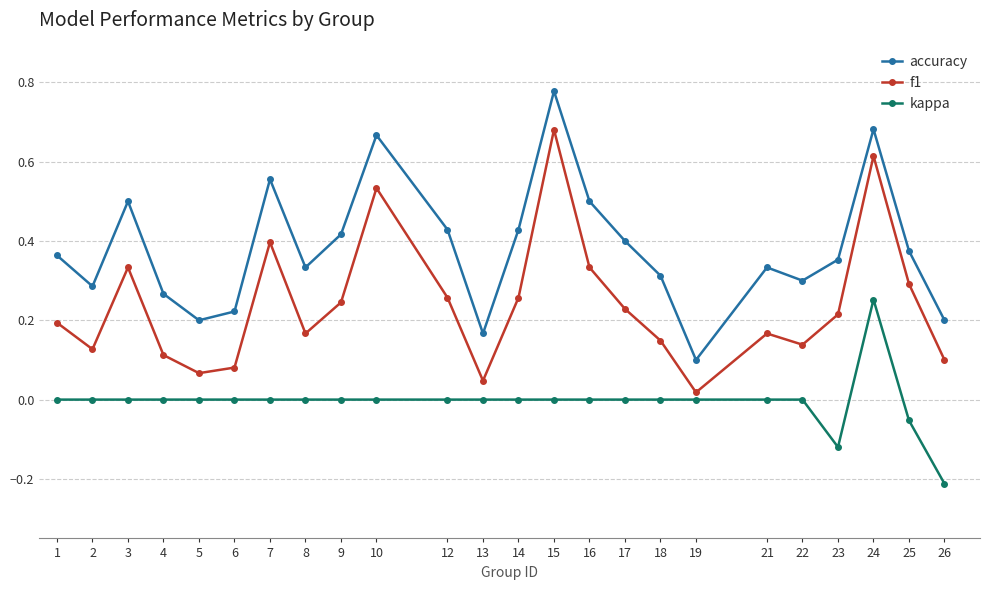

List the series in order of their peak value, highest first.

accuracy, f1, kappa